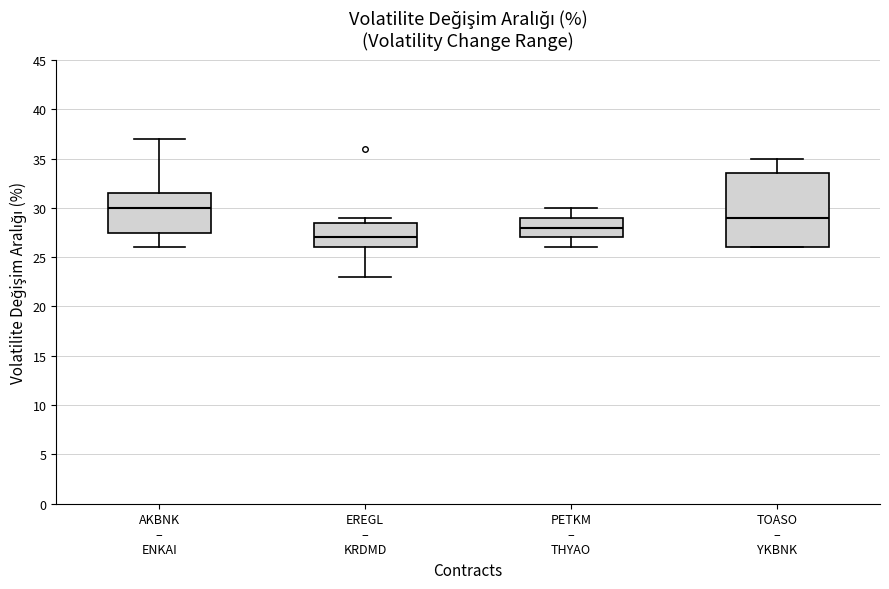

Which box is the tallest, from its lower edge to its upper edge?

TOASO – YKBNK